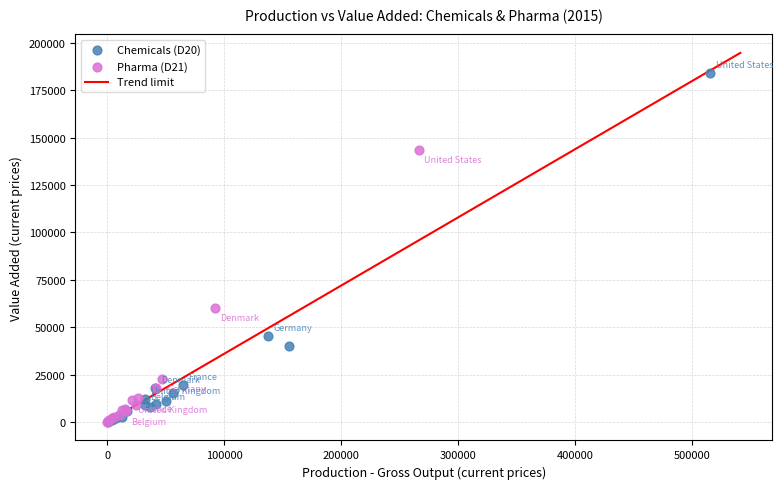

Which series contains the highest Y value?

Chemicals (D20)